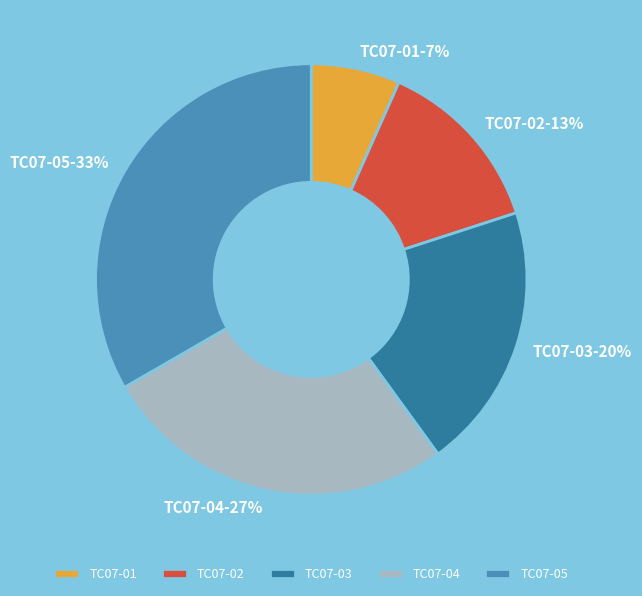

To the nearest percent, what portion does TC07-01 represent?

7%